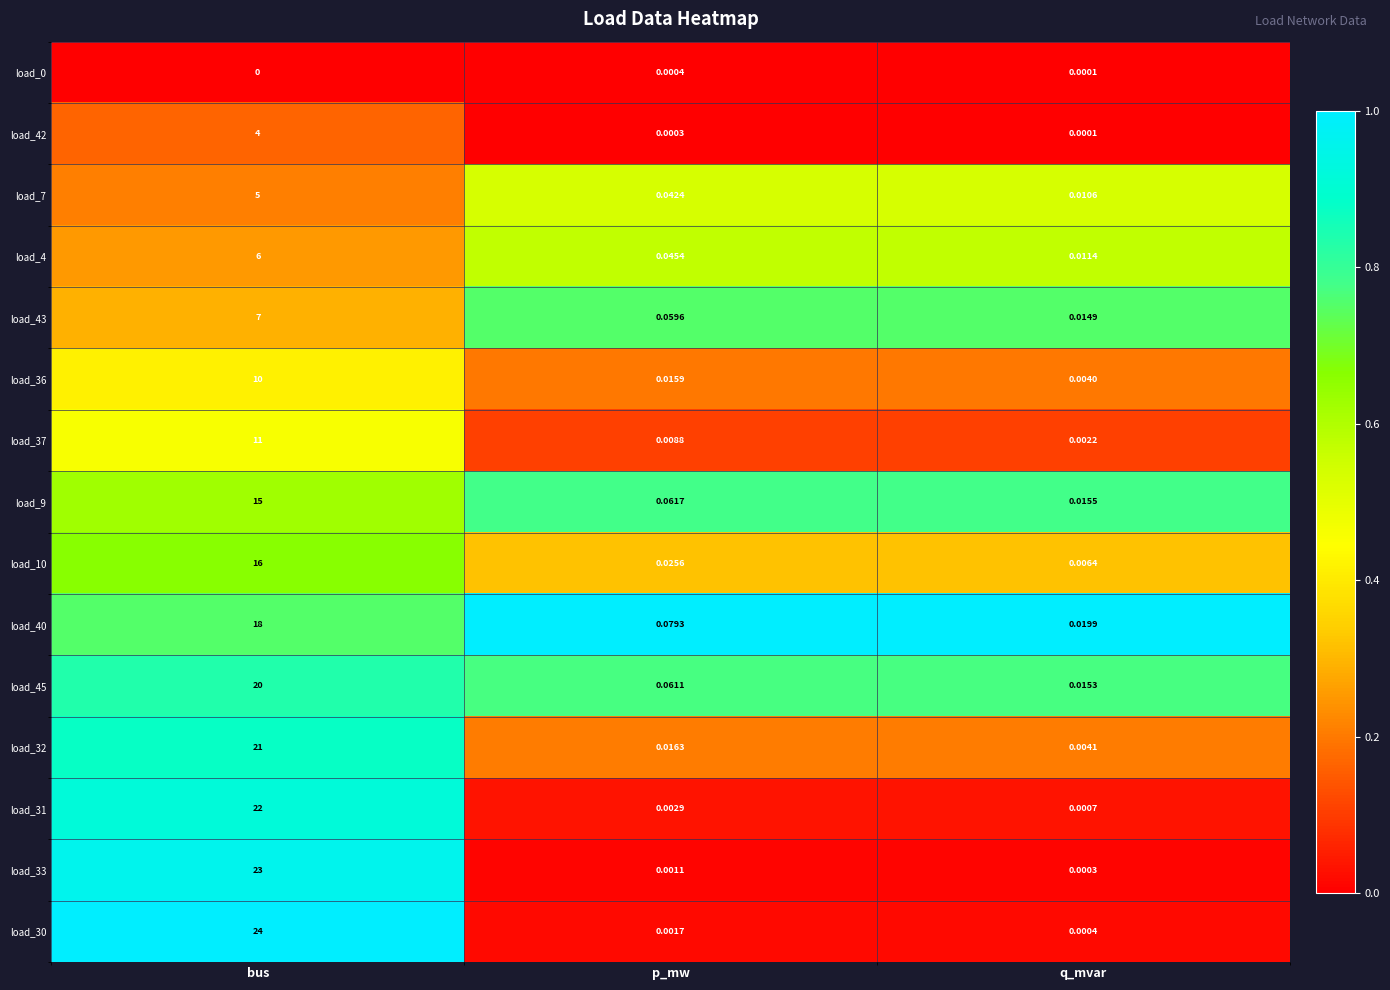

At which category does the chart reach its minimum across all series?

bus